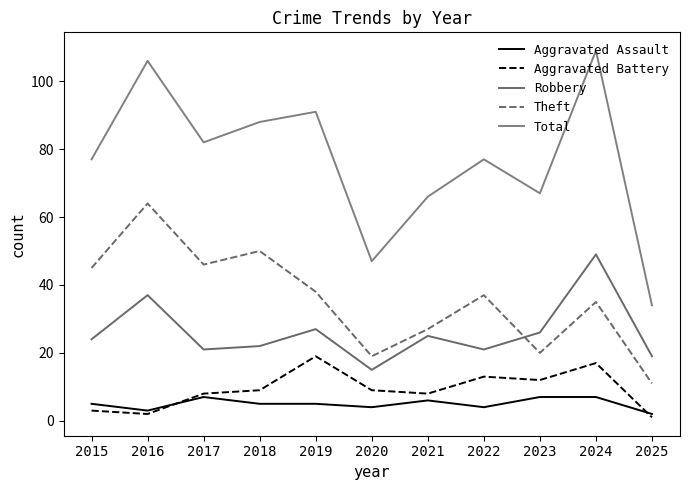

Is it true that Aggravated Battery equals 2 at 2021?

False